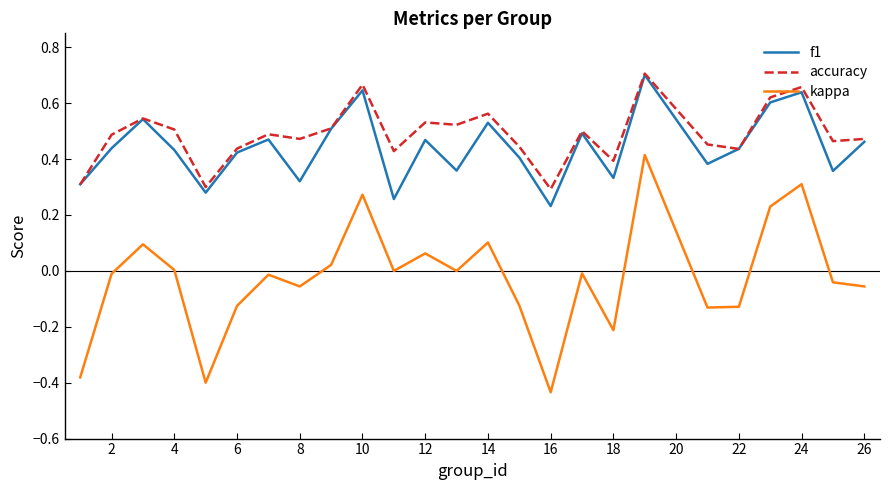

True or false: kappa and accuracy cross at least once.

False